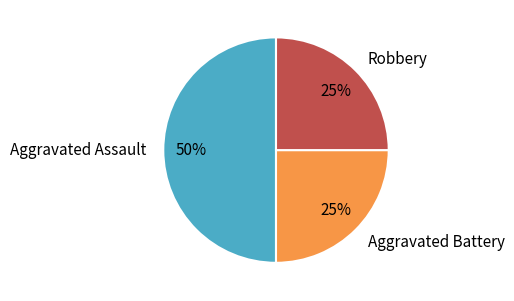

Do Robbery and Aggravated Assault together represent more than half of the pie?

Yes